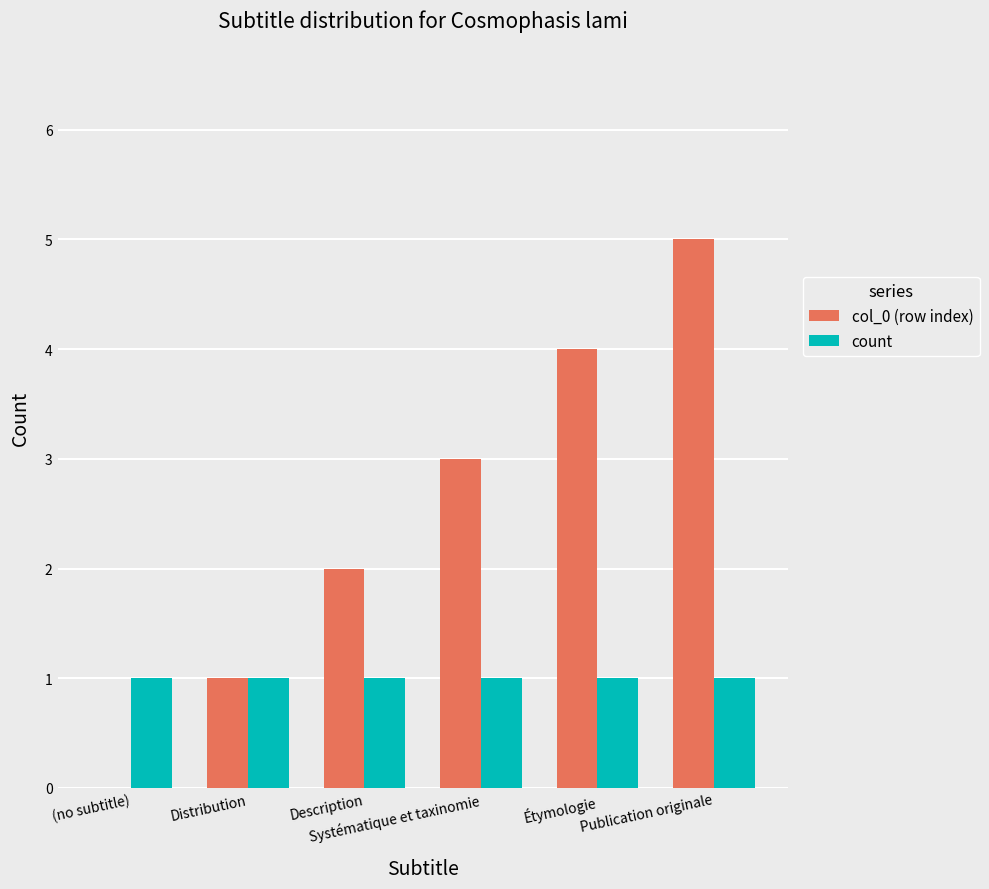

Which series has the largest total across all categories?

col_0 (row index)